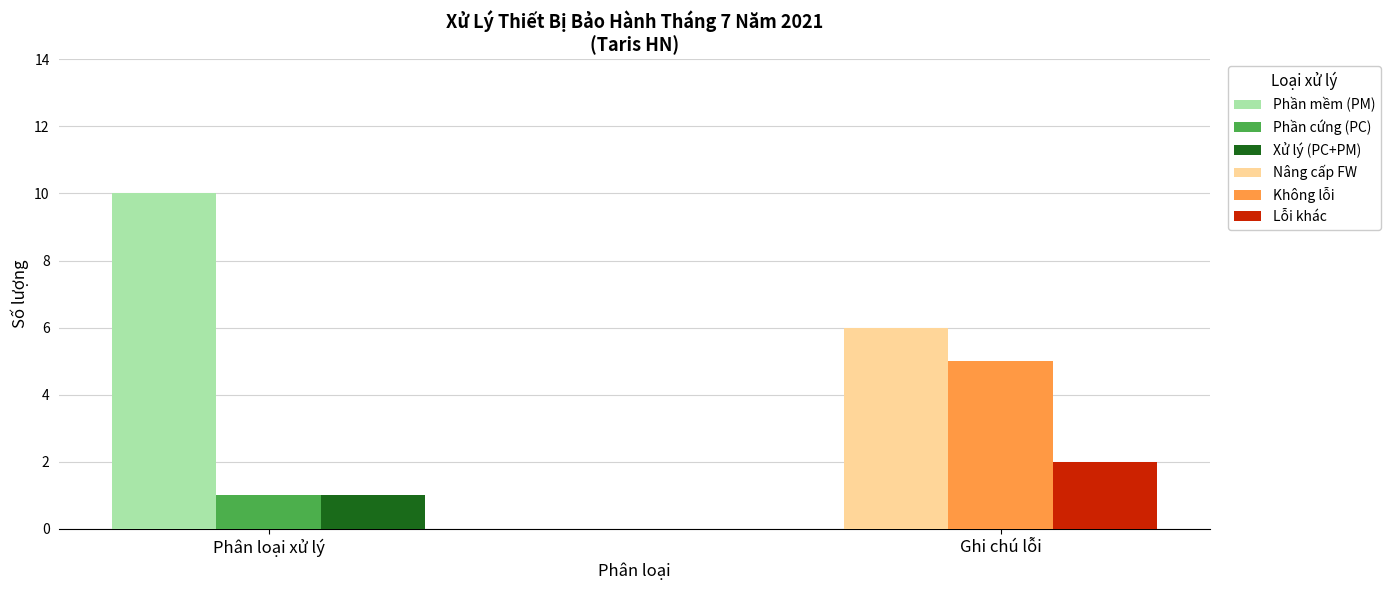

At how many categories does at least one series exceed 9?

1